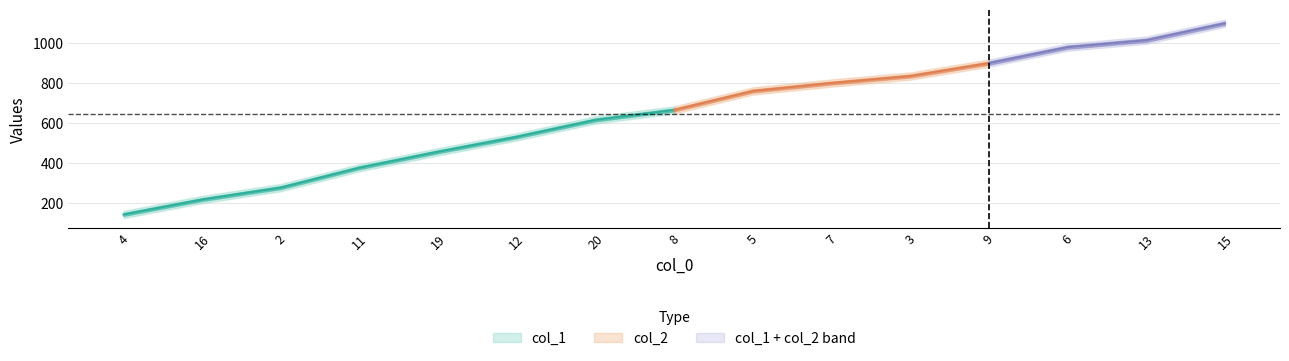

Is this an area chart (filled region under the line)?

No